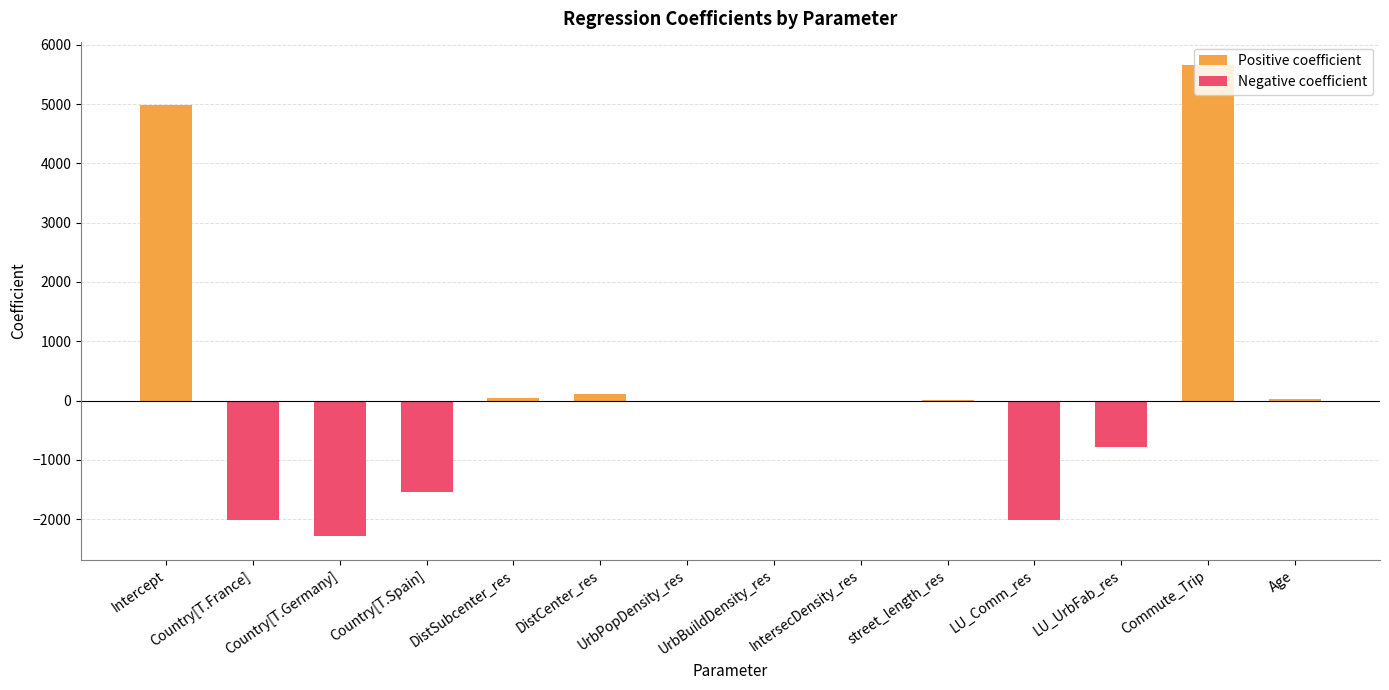

Which series has the largest range (max minus min)?

Positive coefficient